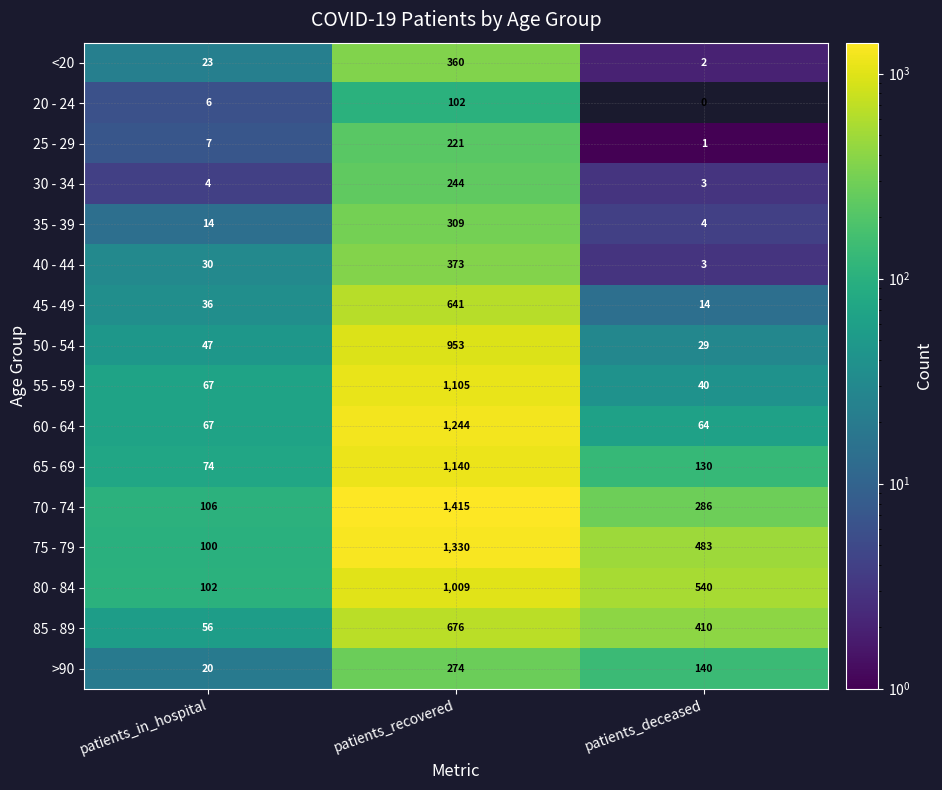

What is the average value of the 60 - 64 series?

458